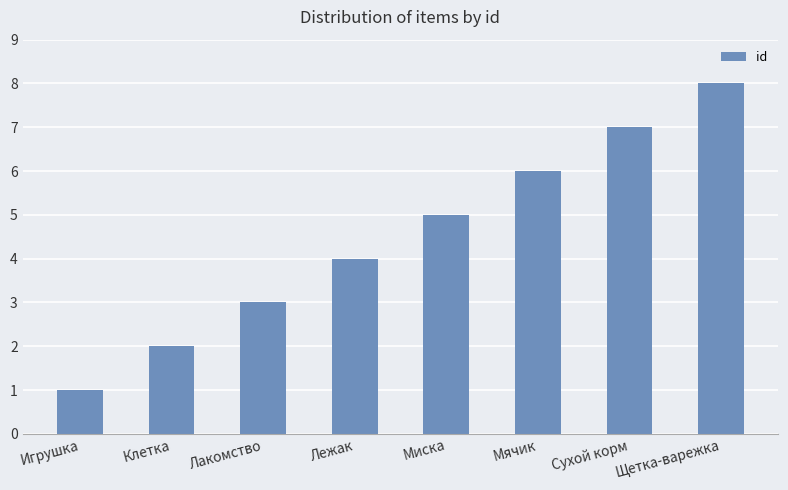

What is the change in value from Мячик to Щетка-варежка?

+2